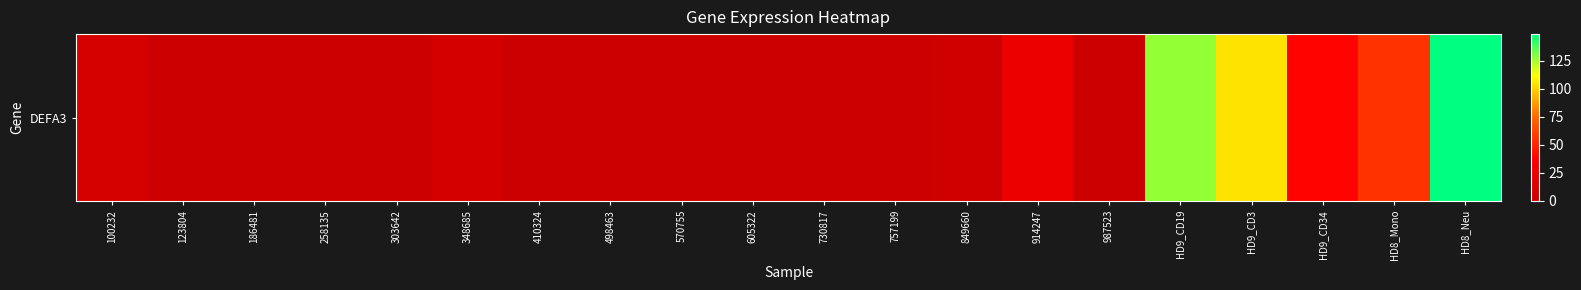

What is the greatest value displayed?

148.5